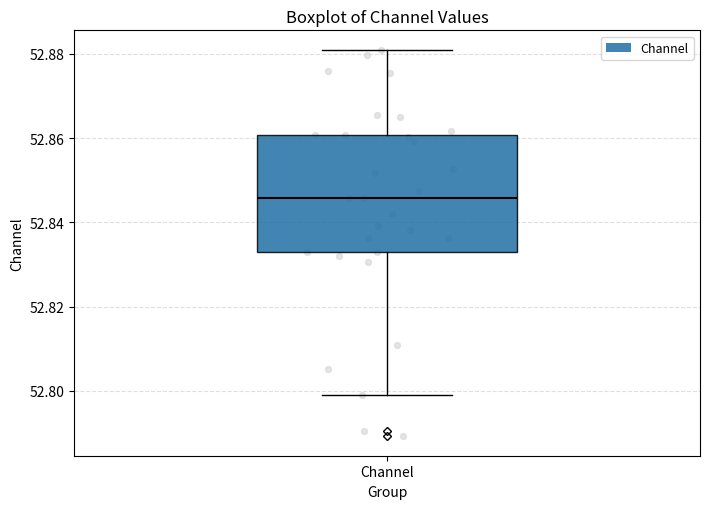

Where is the upper edge of the box for Channel on the y-axis? The values are not printed on the chart, so give them approximately, as read against the axis.

52.860